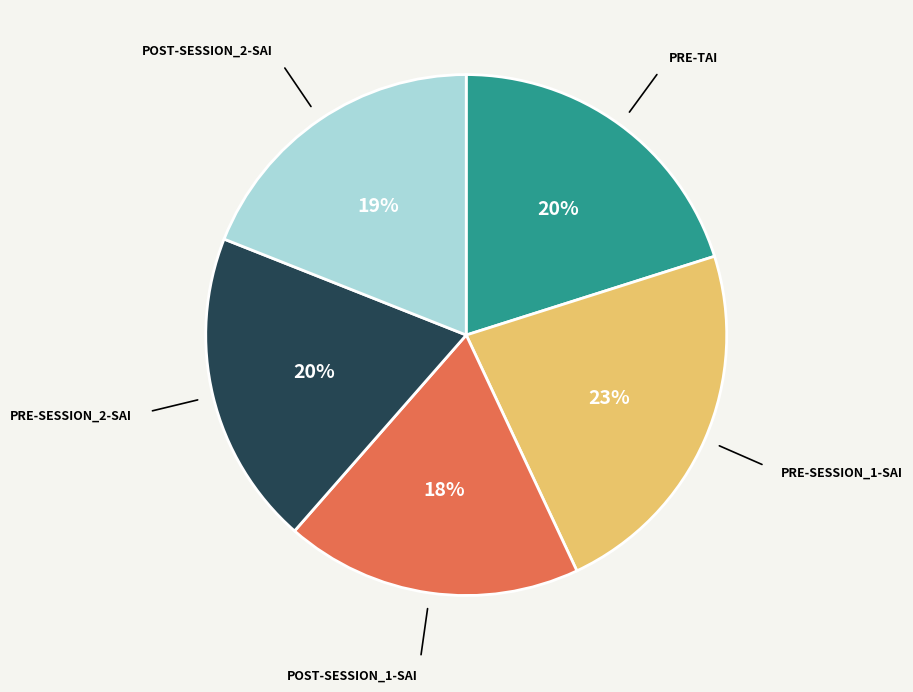

Is there any slice that represents more than half of the pie?

No